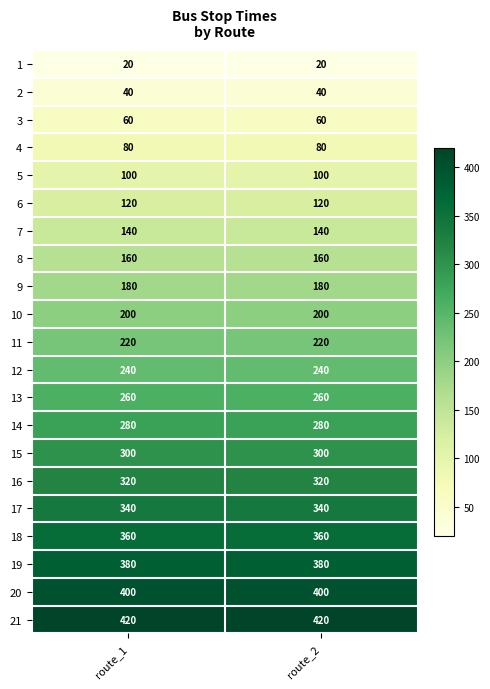

What is the difference between the highest and lowest values at route_2?

400